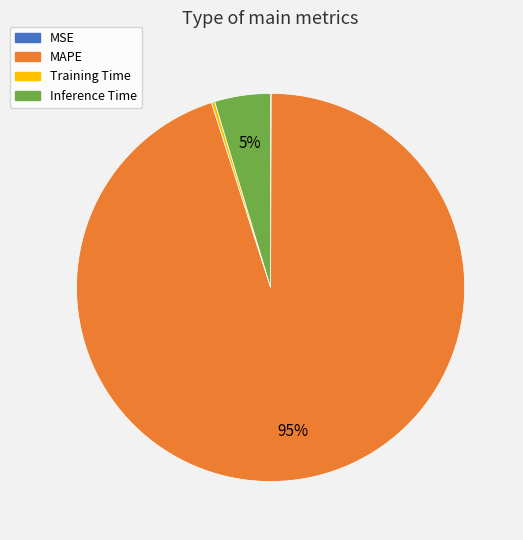

Which category has the biggest portion of the pie?

MAPE